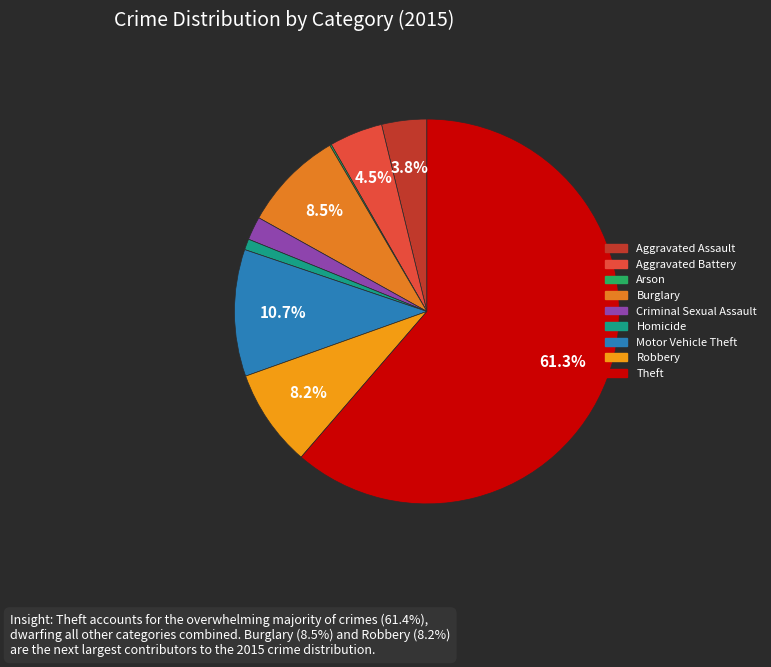

Which slice is the smallest?

Arson